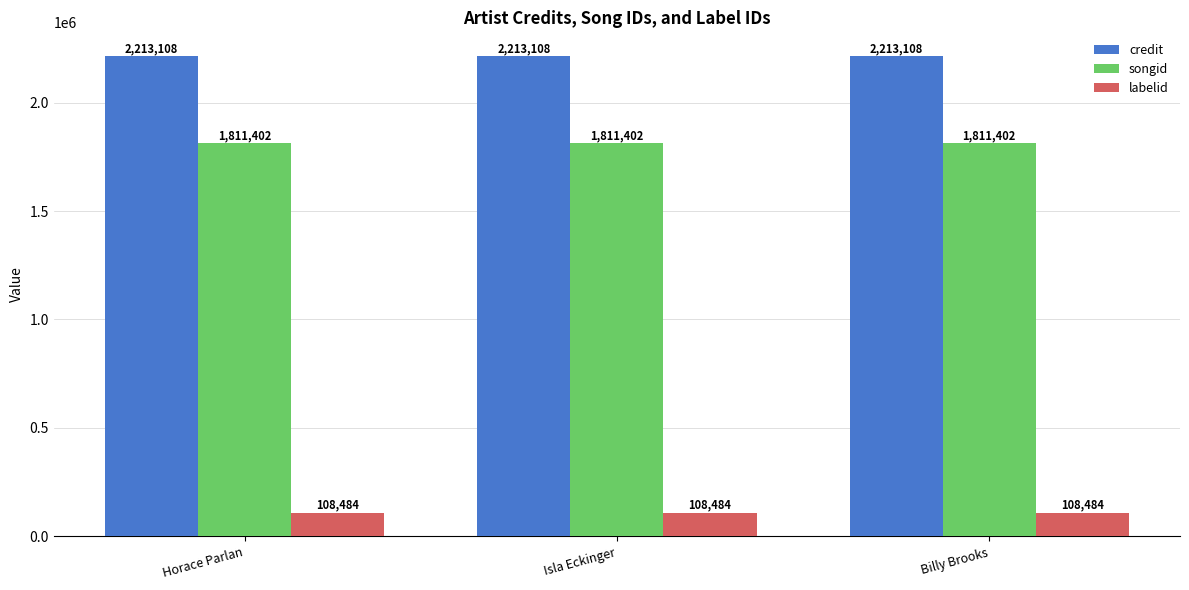

What is the value of the credit bar at the 3rd from the left?

2213108